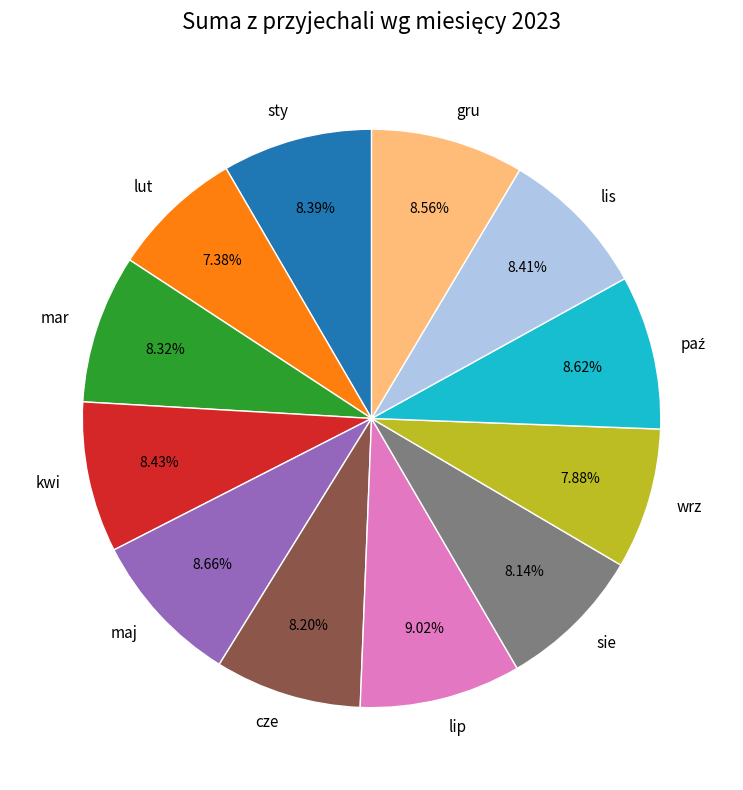

What is the ratio of the value at lip to the value at lis?

1.1